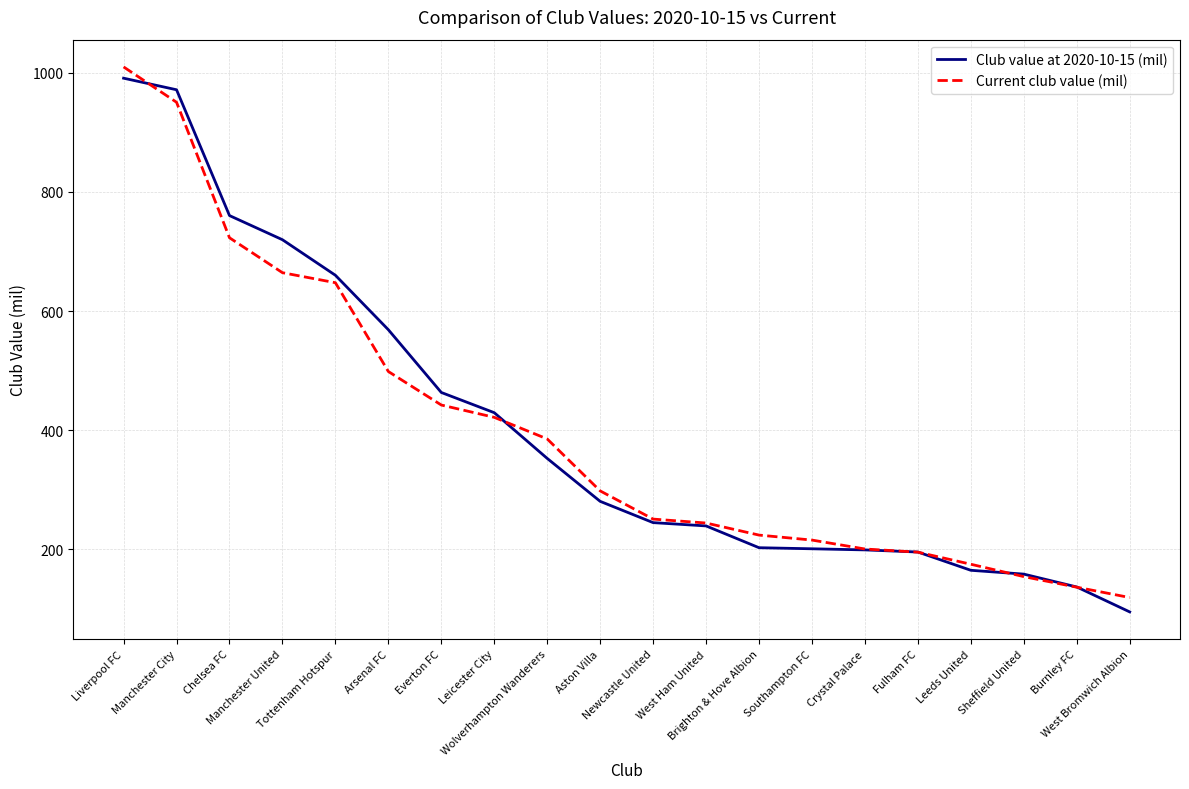

Rank the series by their maximum value, from highest to lowest.

Current club value (mil), Club value at 2020-10-15 (mil)